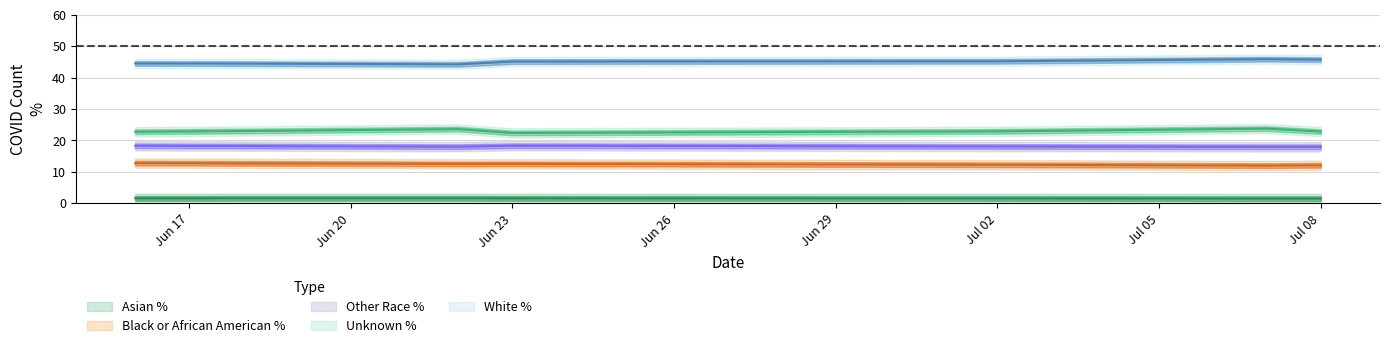

Which series changed the most between 2020-06-17 and 2020-07-07?

White_PCT